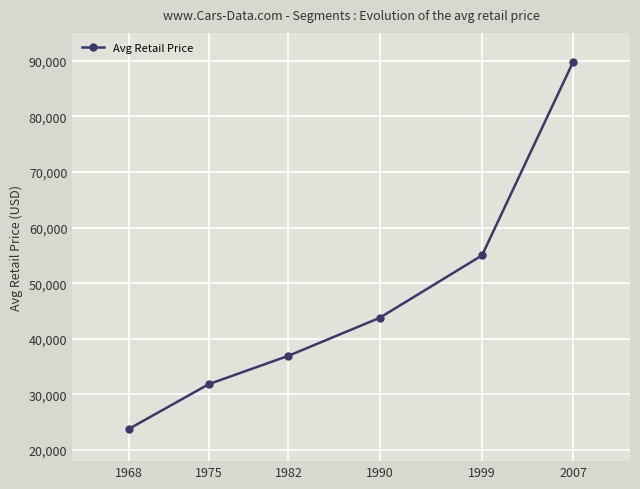

Reading right to left, list all the values displayed in this chart.

2007=89765	1999=54995	1990=43755	1982=36945	1975=31840	1968=23820